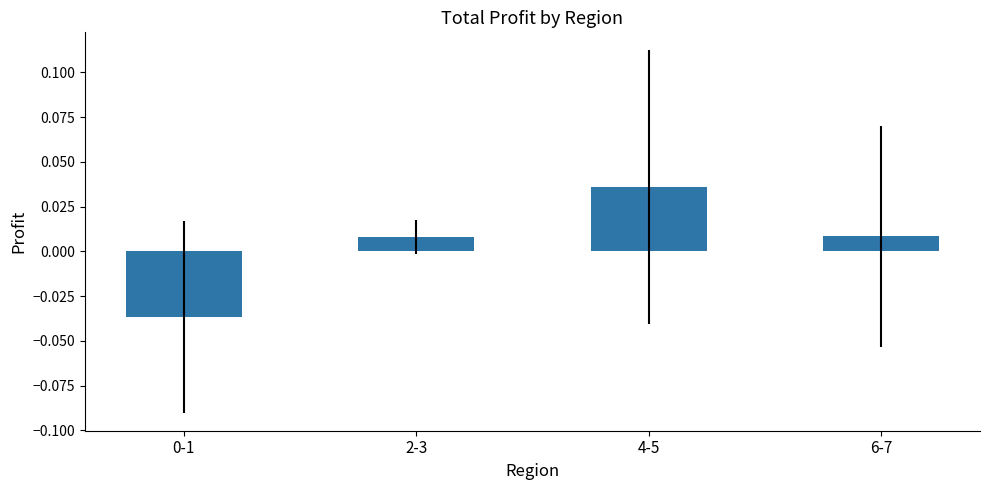

Does the chart contain any negative values?

Yes